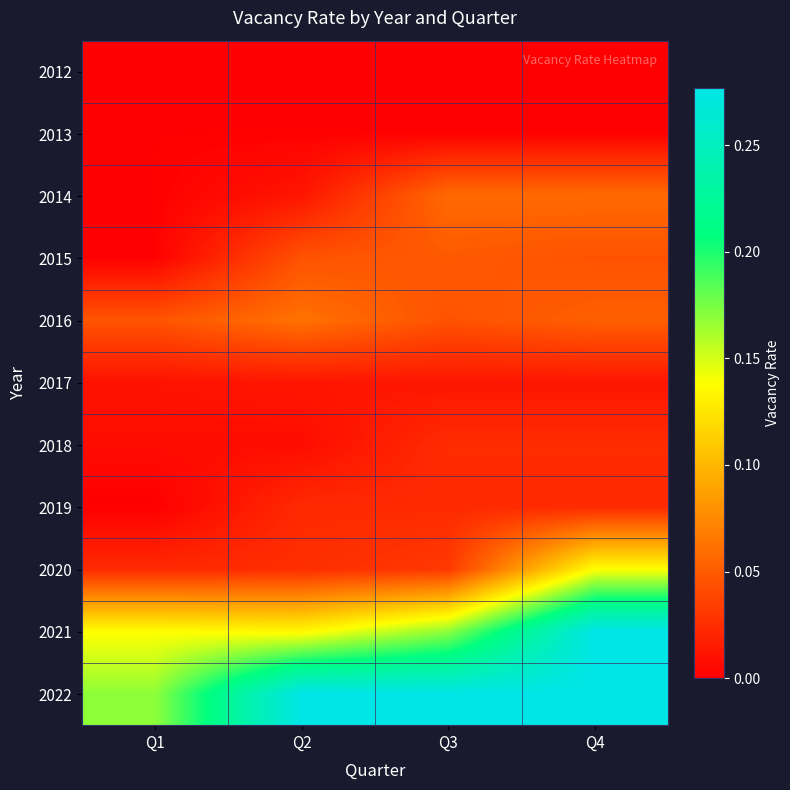

What is the spread (max minus min) of values at Q1?

0.2